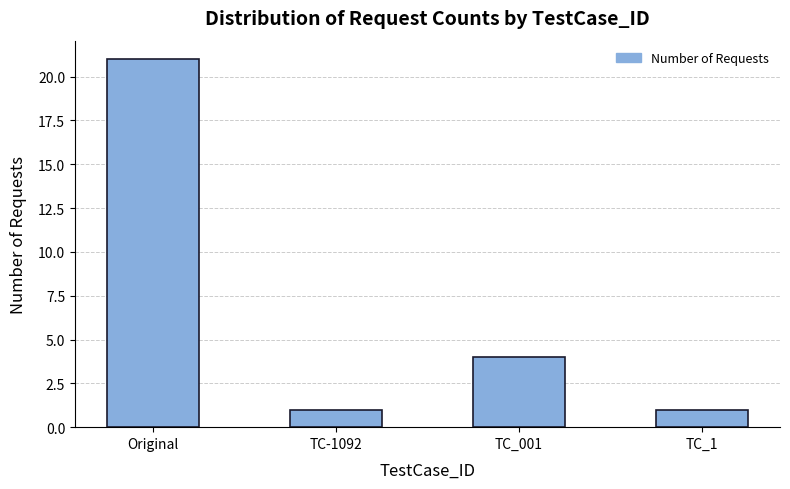

Which has a higher value, TC-1092 or TC_001?

TC_001